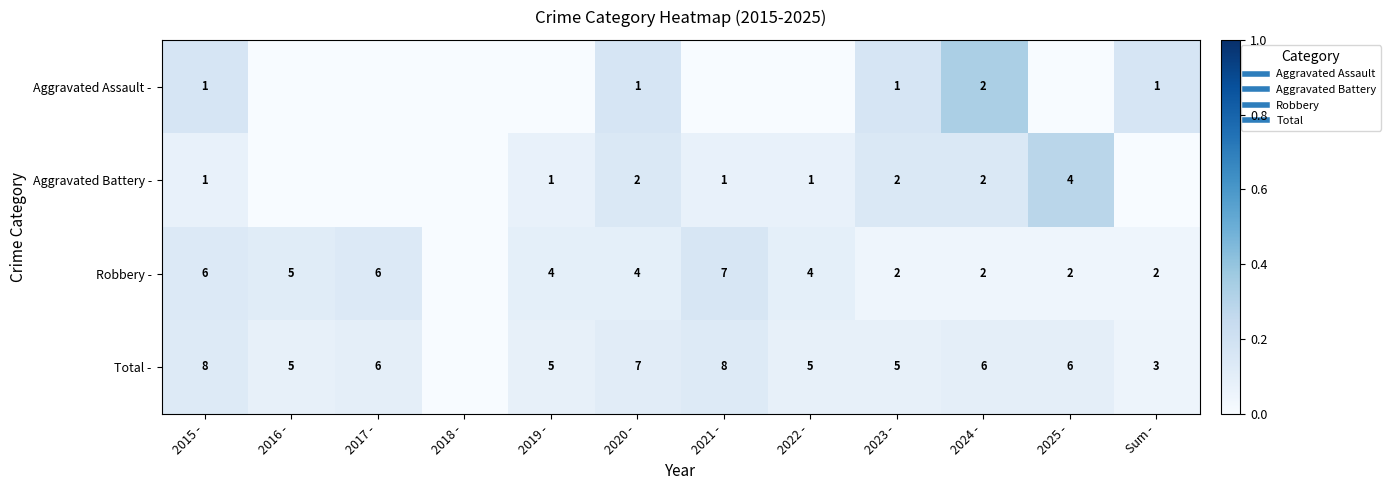

How many data points does each series have?

12